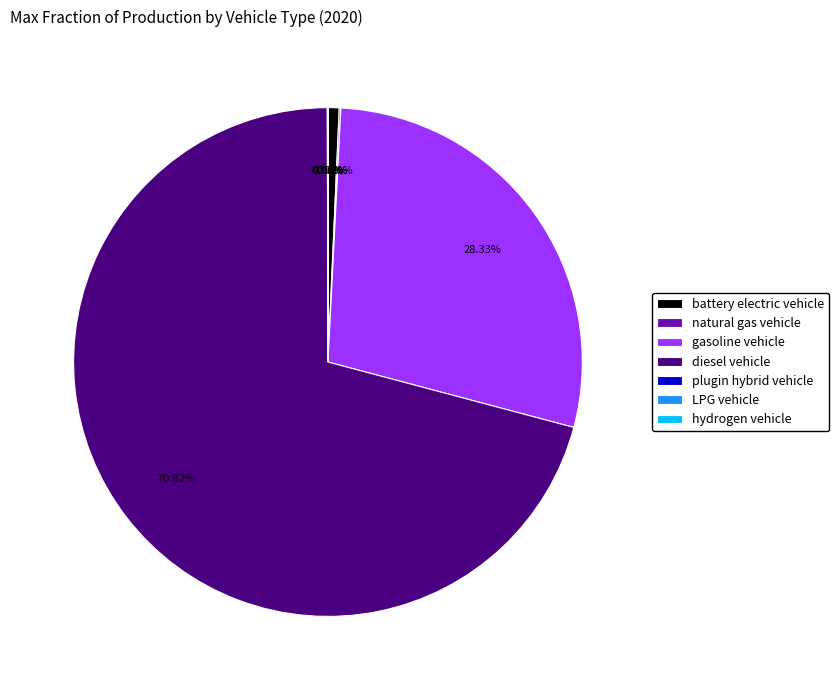

Which category accounts for the majority?

diesel vehicle